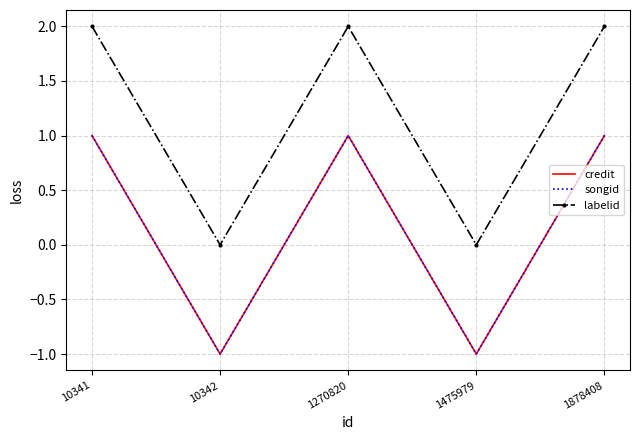

True or false: songid has a value of -1 at 1475979.

True